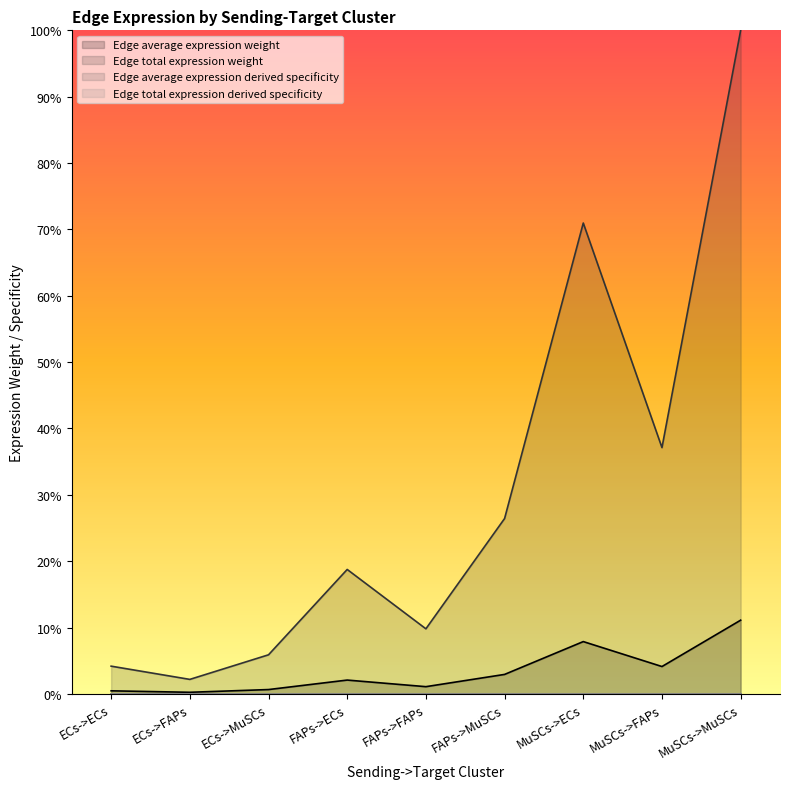

True or false: Edge total expression weight and Edge average expression weight cross at least once.

False